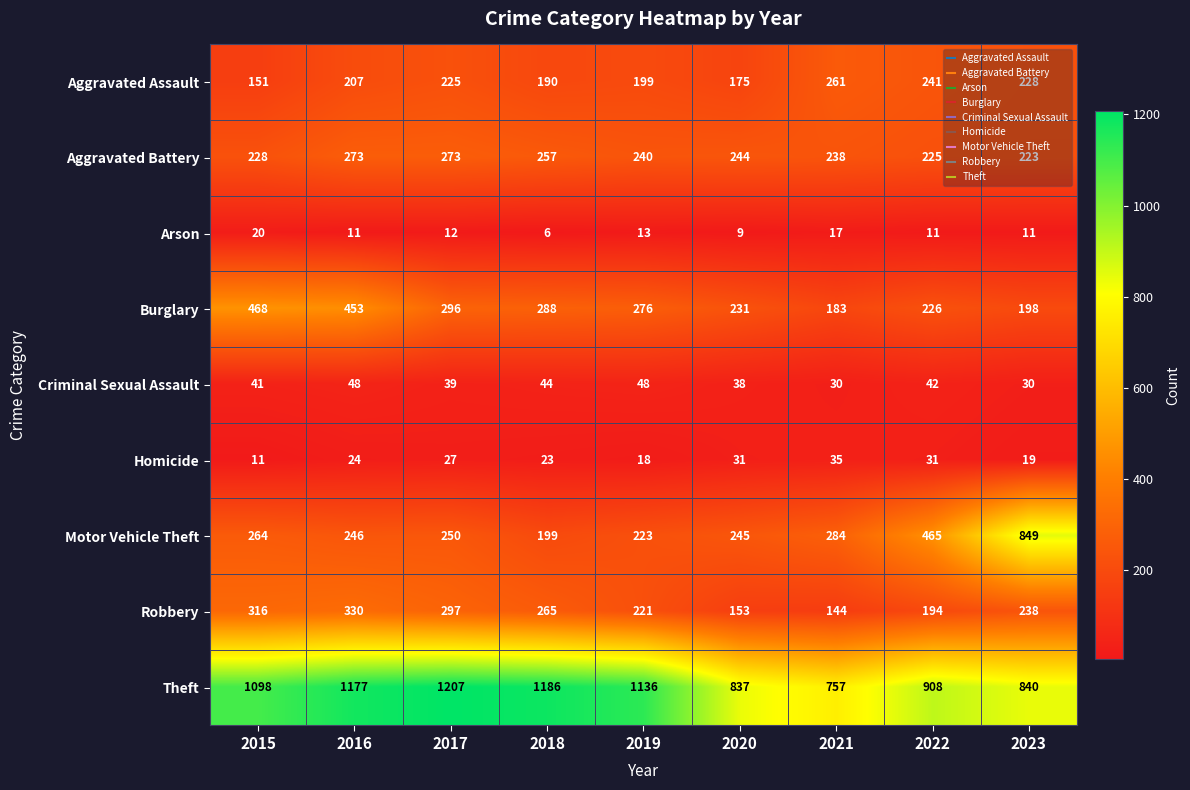

Rank the series by their maximum value, from highest to lowest.

Theft, Motor Vehicle Theft, Burglary, Robbery, Aggravated Battery, Aggravated Assault, Criminal Sexual Assault, Homicide, Arson